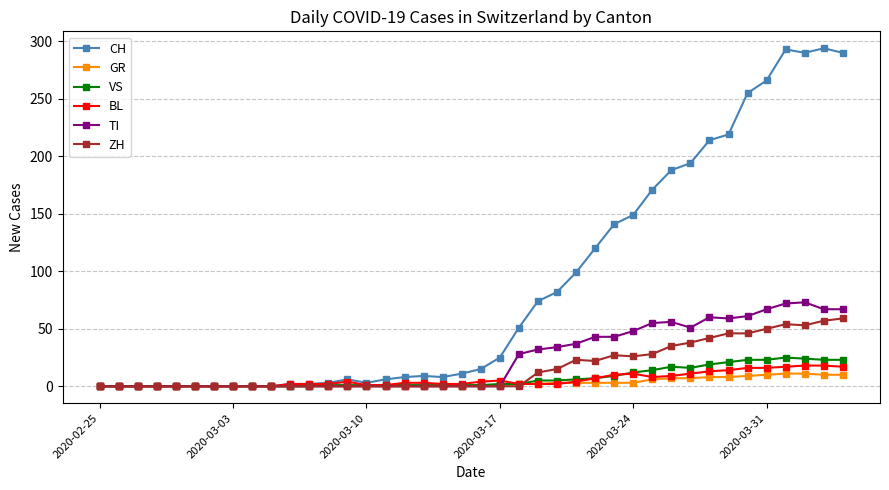

Which series has the widest spread of values?

CH